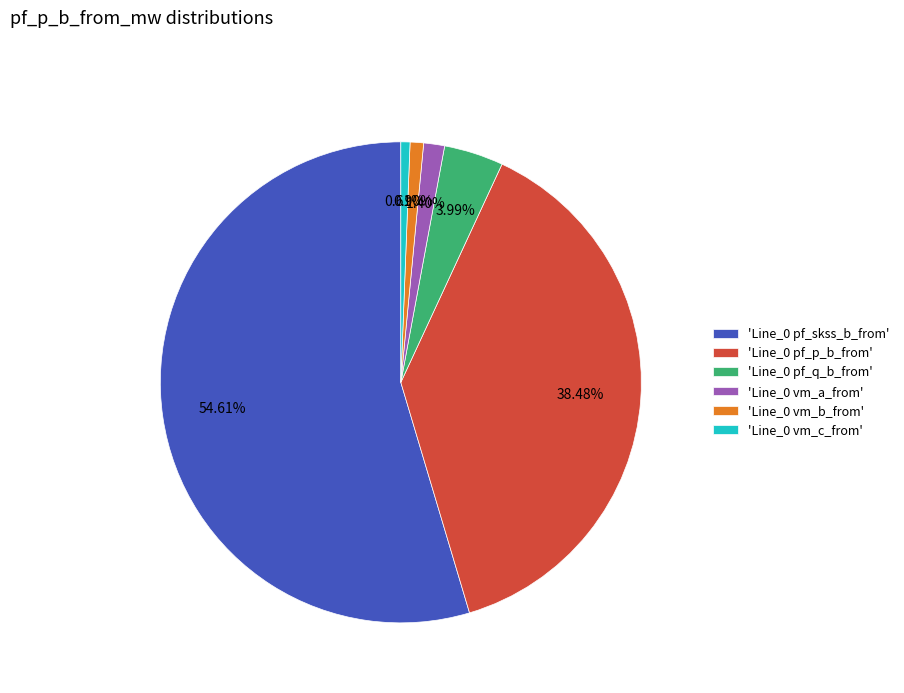

Combined, do 'Line_0 vm_c_from' and 'Line_0 vm_b_from' account for over 50%?

No